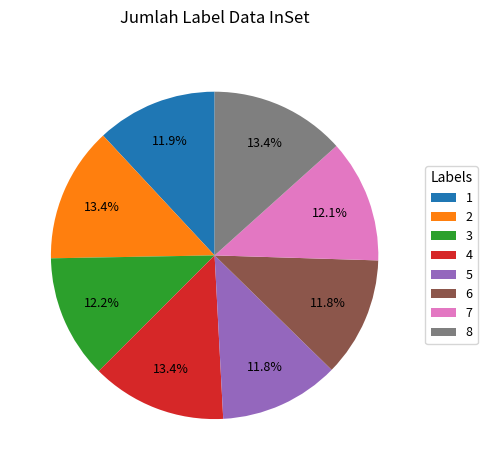

Does any single category account for the majority?

No